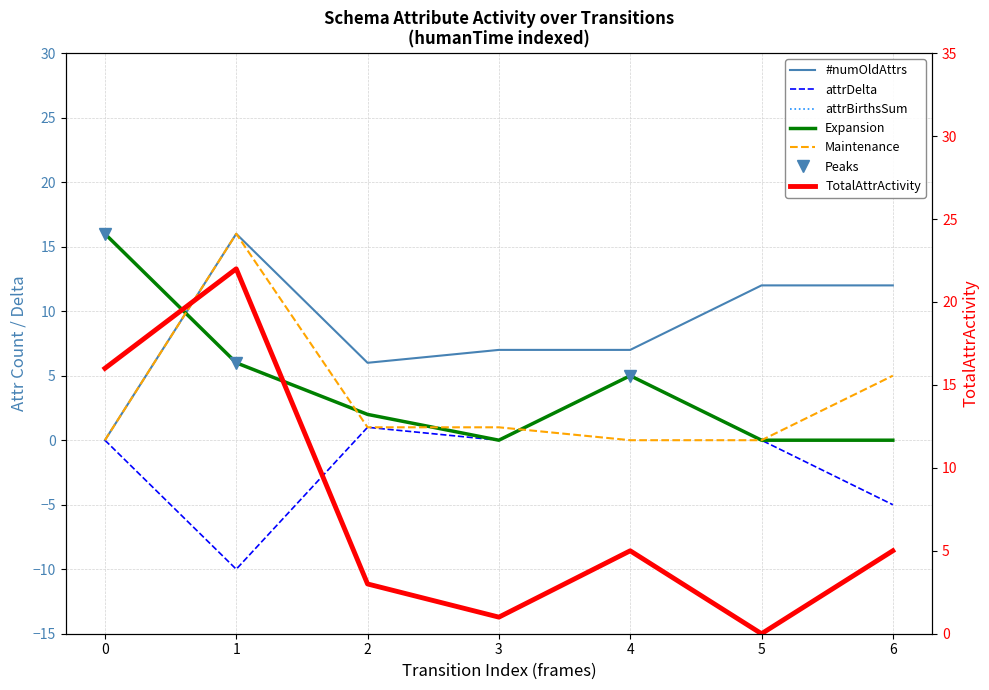

At how many categories does at least one series exceed 5?

7